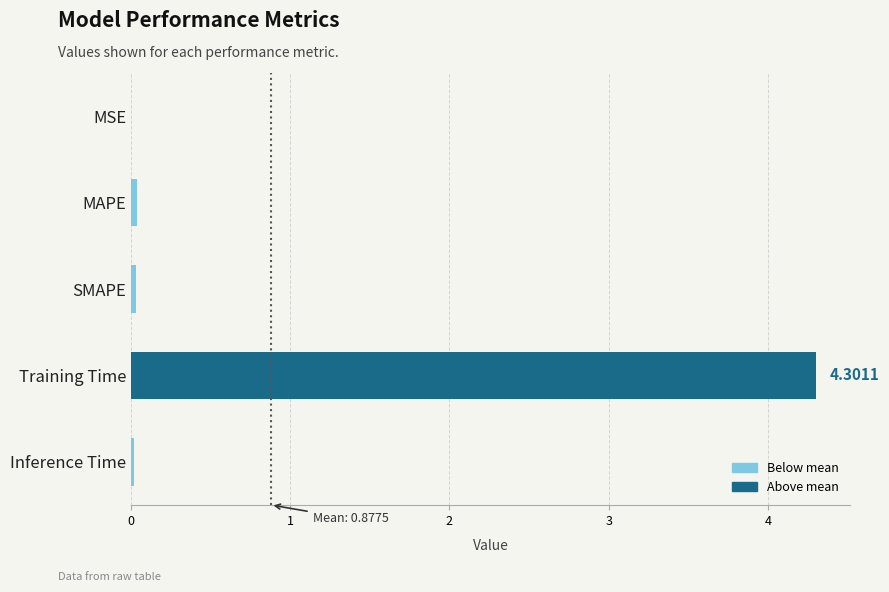

Between Training Time and SMAPE, which is larger?

Training Time